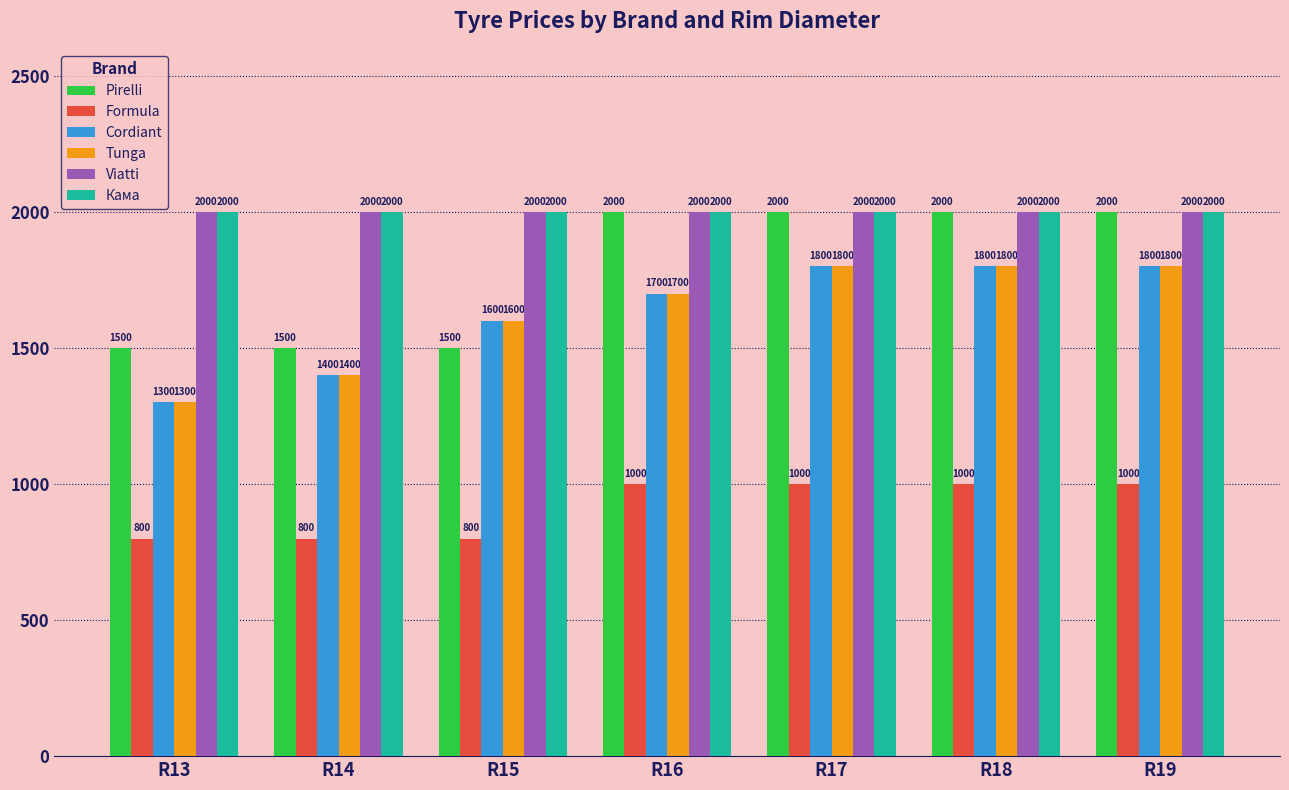

What is the spread (max minus min) of values at R15?

1200